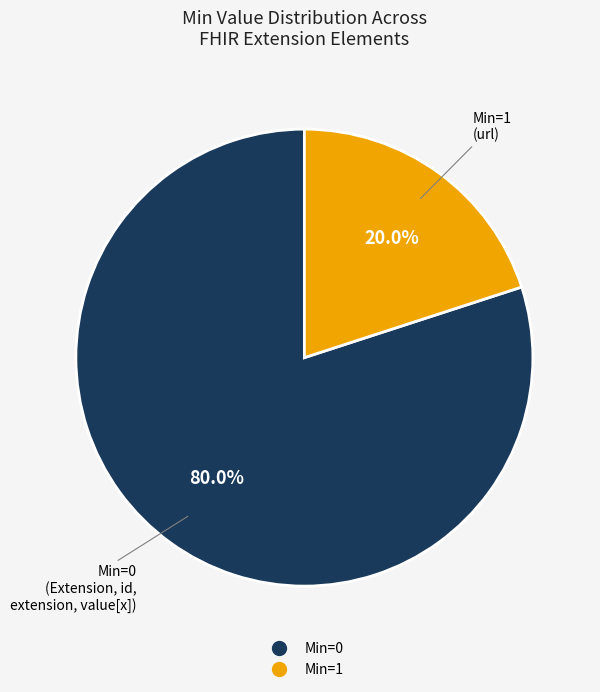

How many slices are in this pie chart?

2